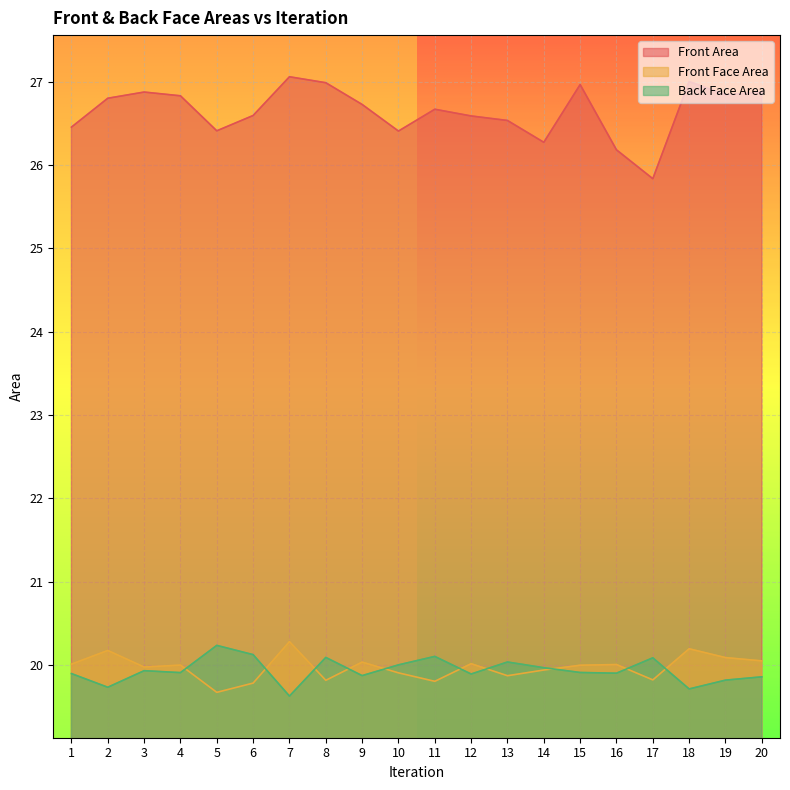

True or false: Back Face Area has a value of 7.7 at 9.

False